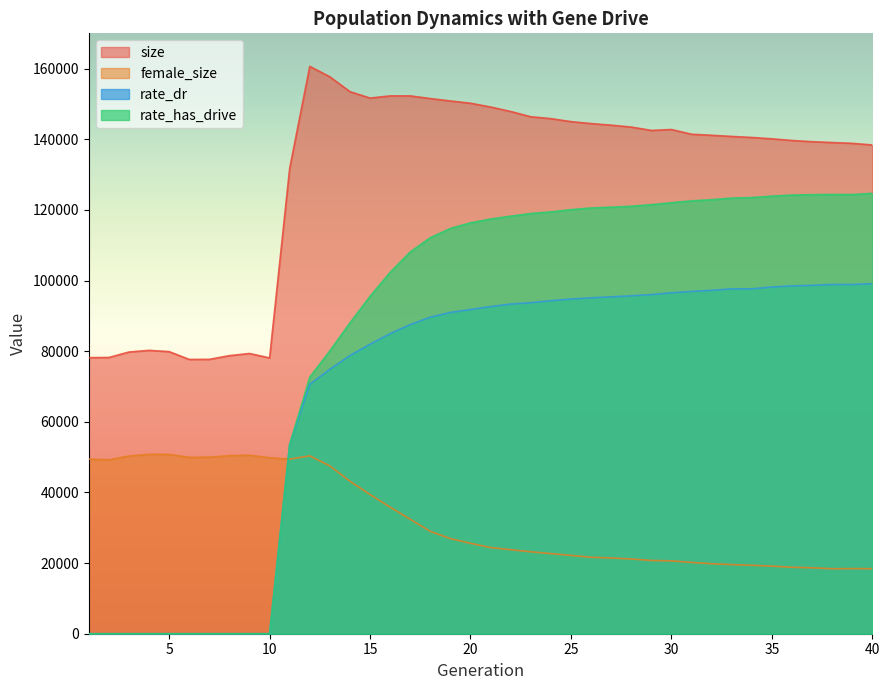

What is the average value of the female_size series?

32343.2